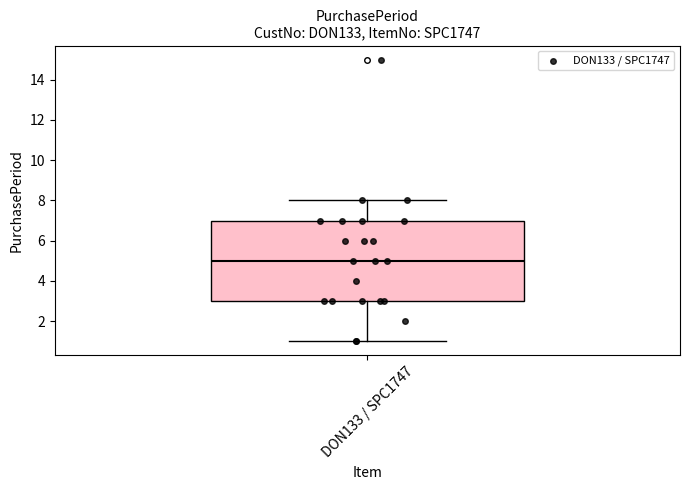

Transcribe this box plot: give where the median line is, the range the box spans, and where the two whiskers end, as read against the y-axis. The values are not printed on the chart, so give them approximately, as read against the axis.

median 5, box 3 to 7, whiskers 1 to 8